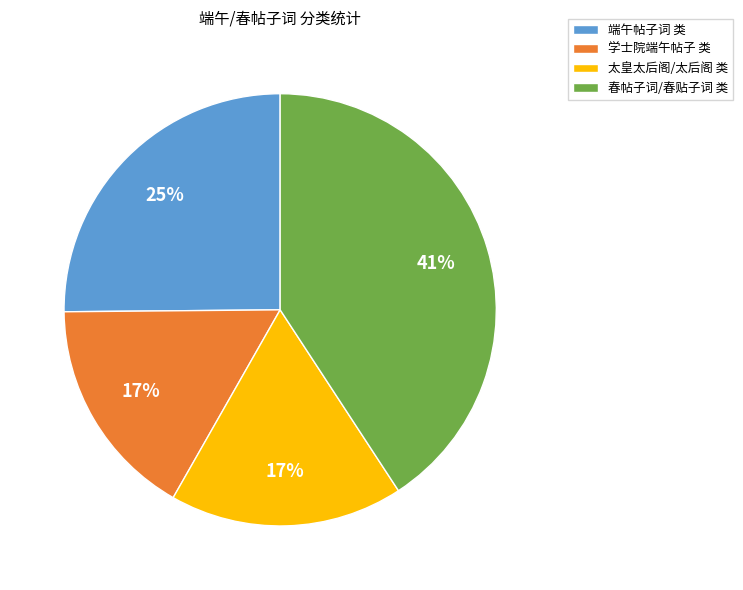

Is there any slice that represents more than half of the pie?

No